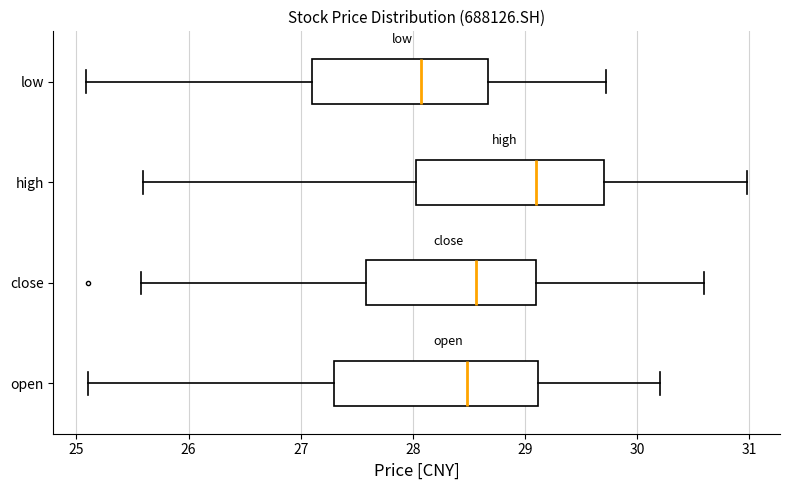

Reading bottom to top, read every box against the x-axis: the position of its median line, the range the box covers, and the ends of its whiskers. The values are not printed on the chart, so give them approximately, as read against the axis.

open: median 28.5, box 27.3 to 29.1, whiskers 25.1 to 30.2
close: median 28.6, box 27.6 to 29.1, whiskers 25.6 to 30.6
high: median 29.1, box 28.0 to 29.7, whiskers 25.6 to 31.0
low: median 28.1, box 27.1 to 28.7, whiskers 25.1 to 29.7